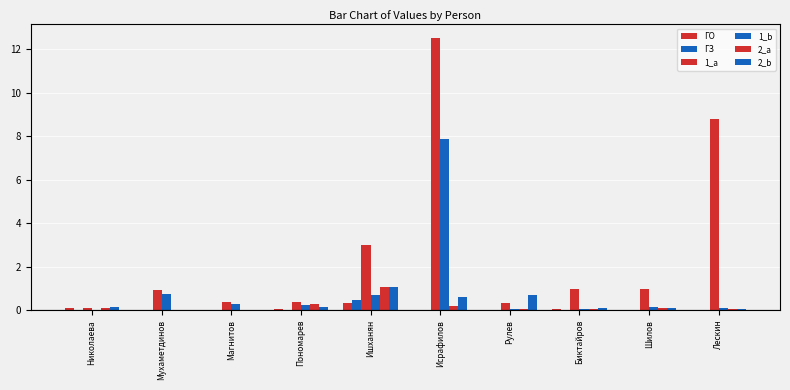

Are the bars grouped side by side (vs. stacked)?

Yes